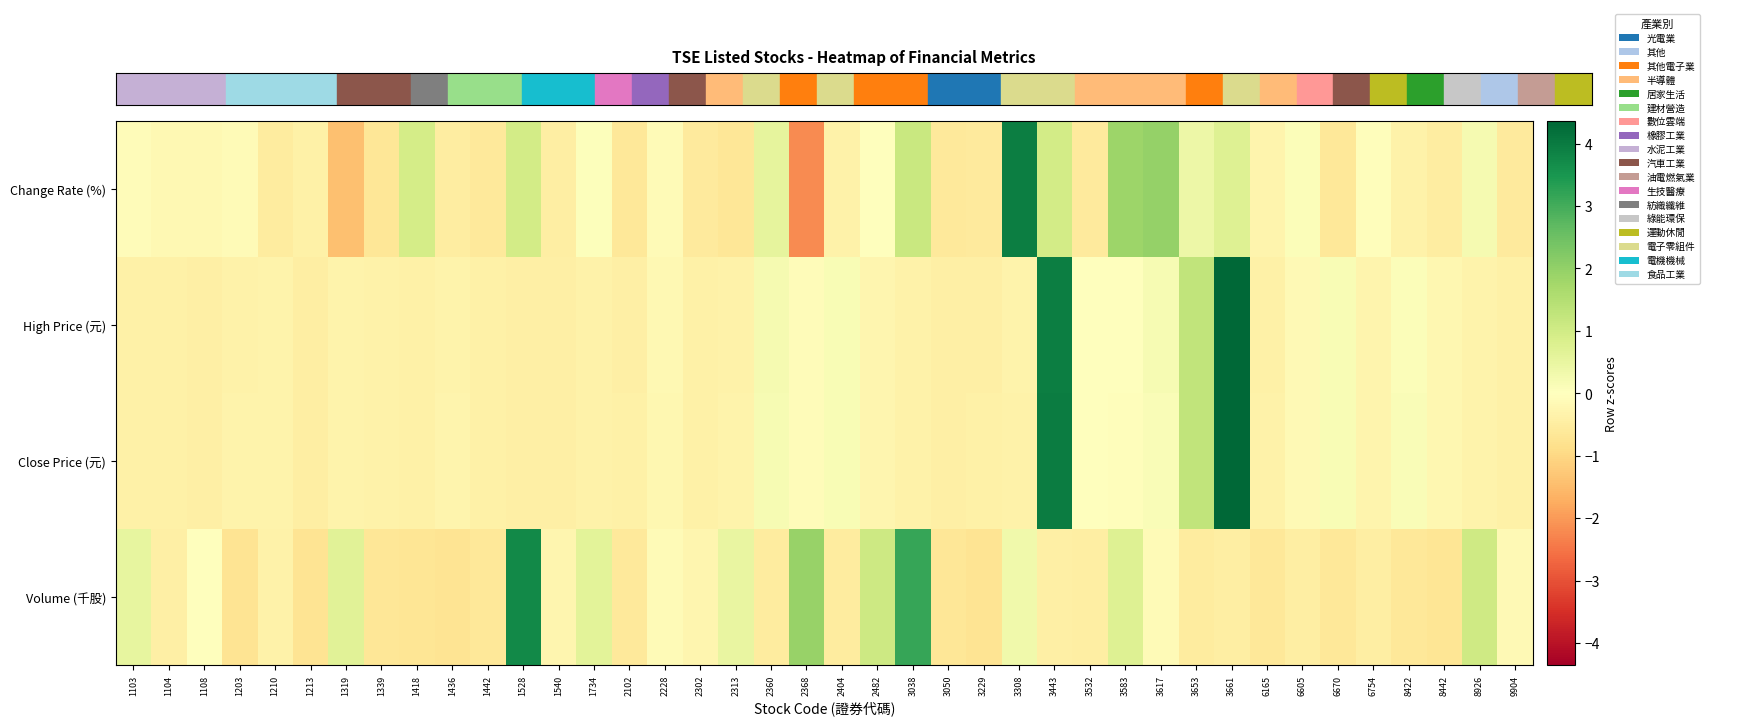

At how many categories does at least one series exceed 3?

5